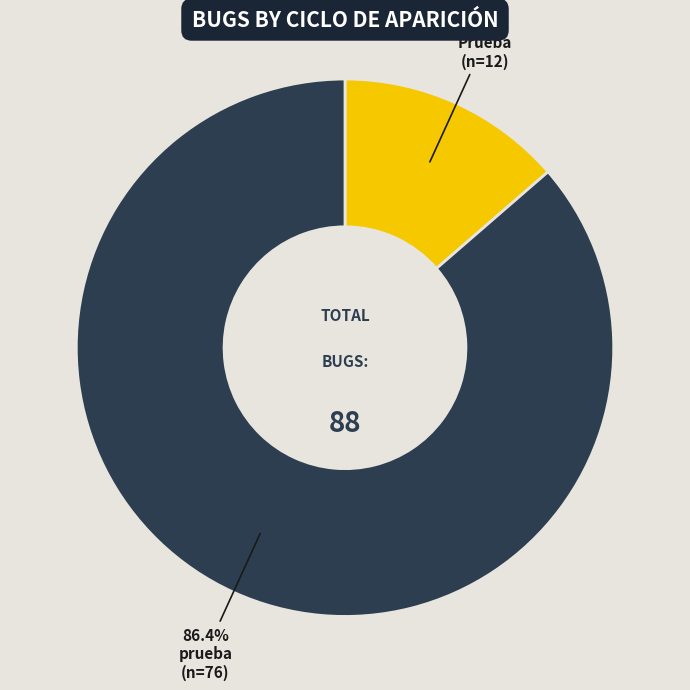

Does any single category account for the majority?

Yes